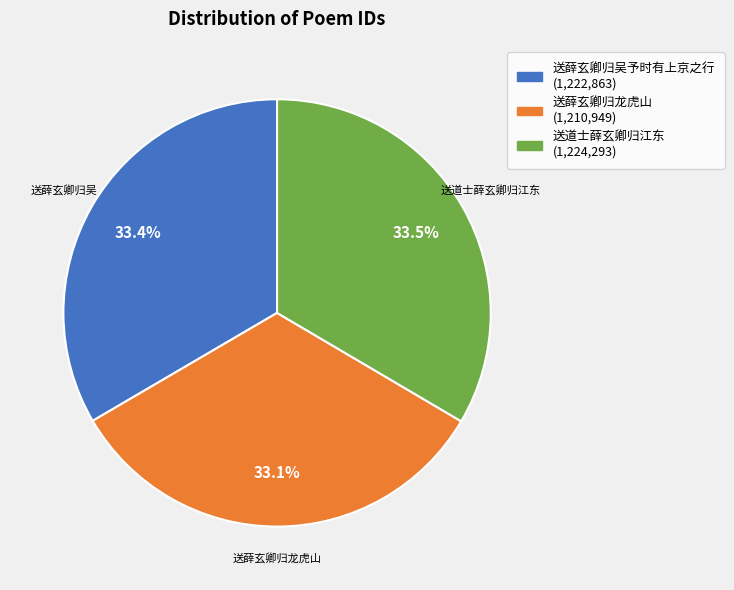

Does any single category account for the majority?

No